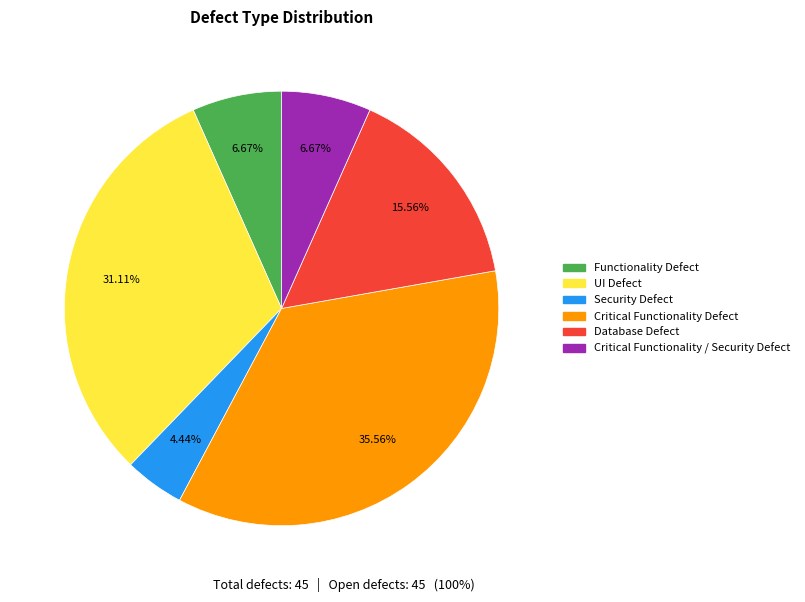

Between Database Defect and Critical Functionality Defect, which is larger?

Critical Functionality Defect